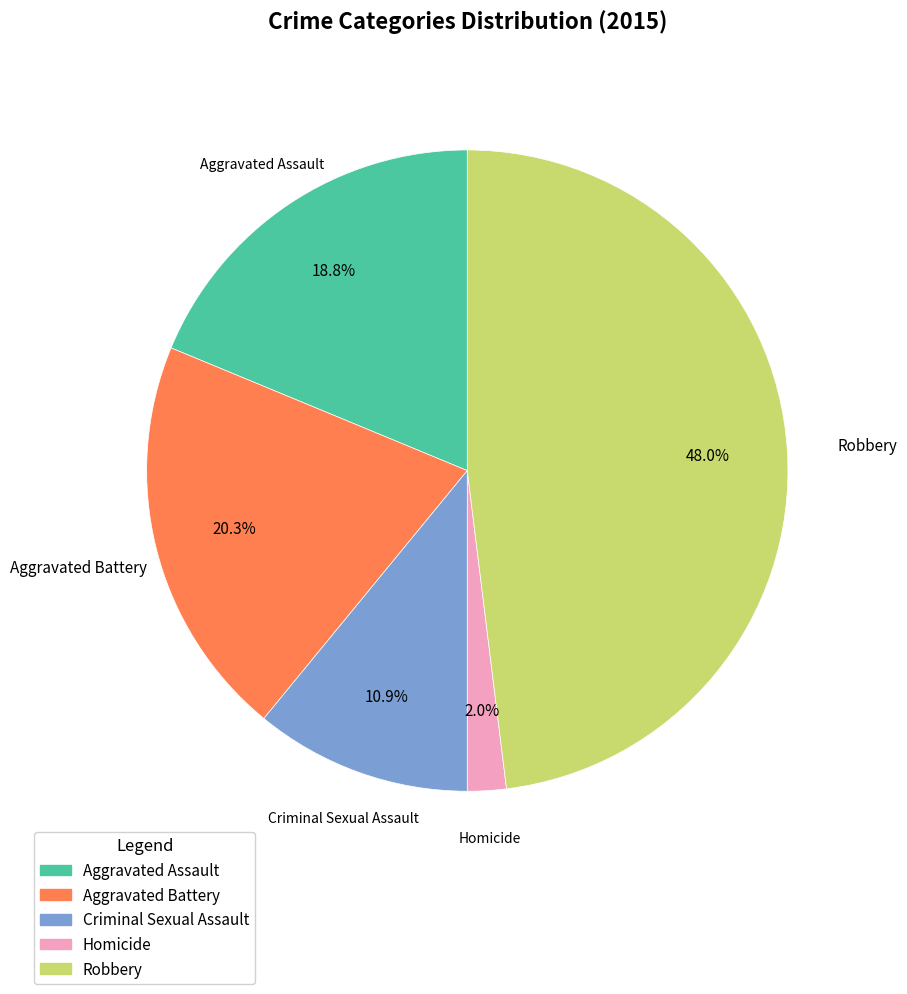

What percentage is the Criminal Sexual Assault slice, to the nearest percent?

11%